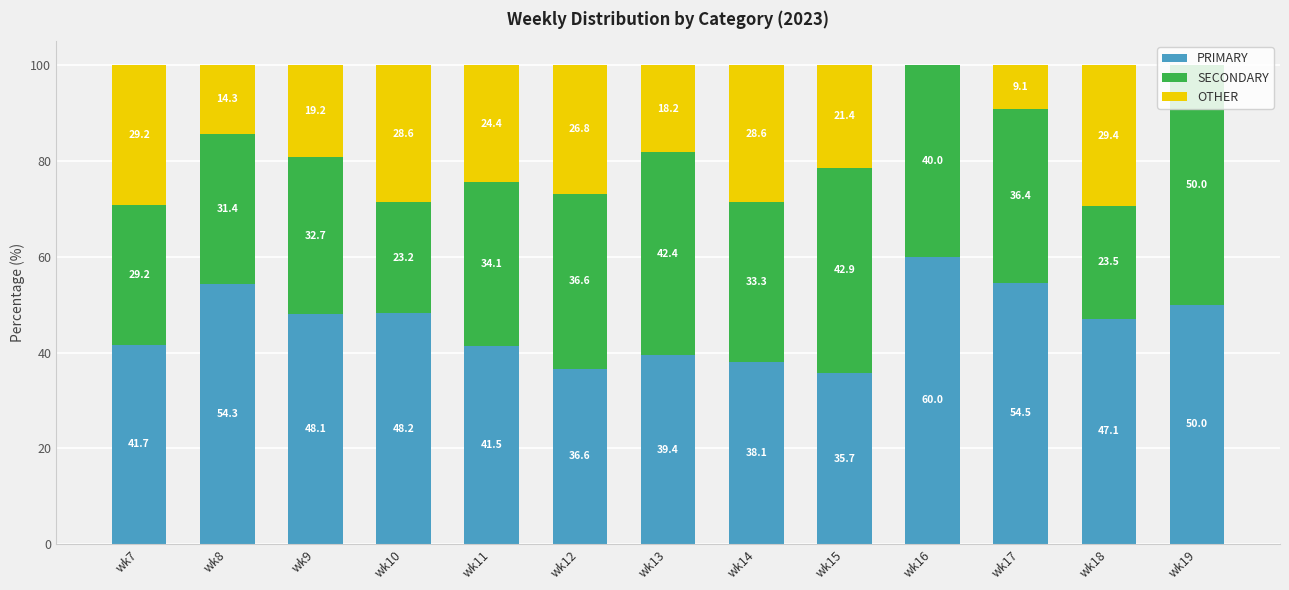

Are the bars grouped side by side (vs. stacked)?

No